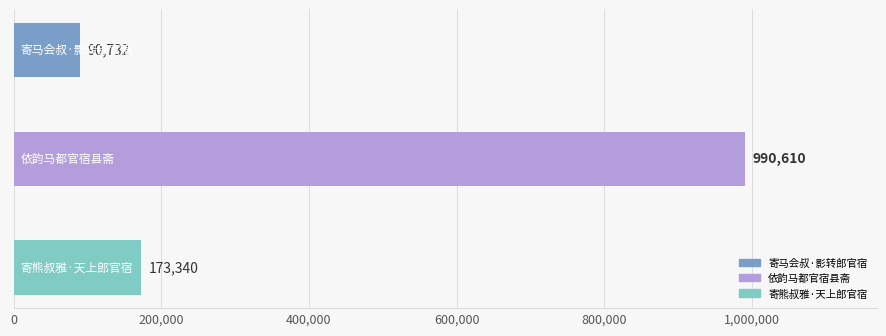

What is the average value?

418227